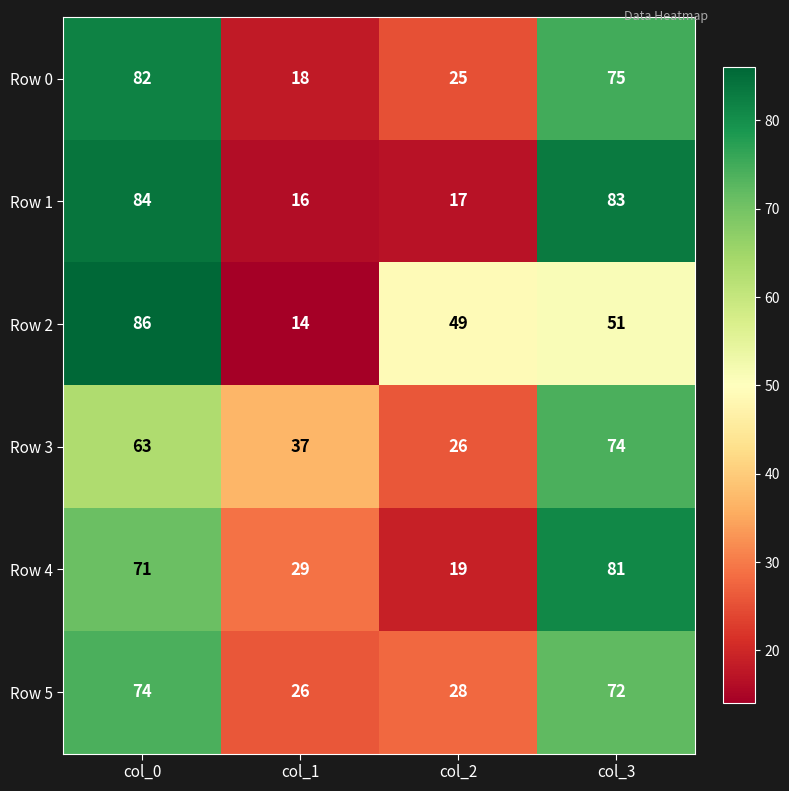

Count the number of data series in this chart.

6